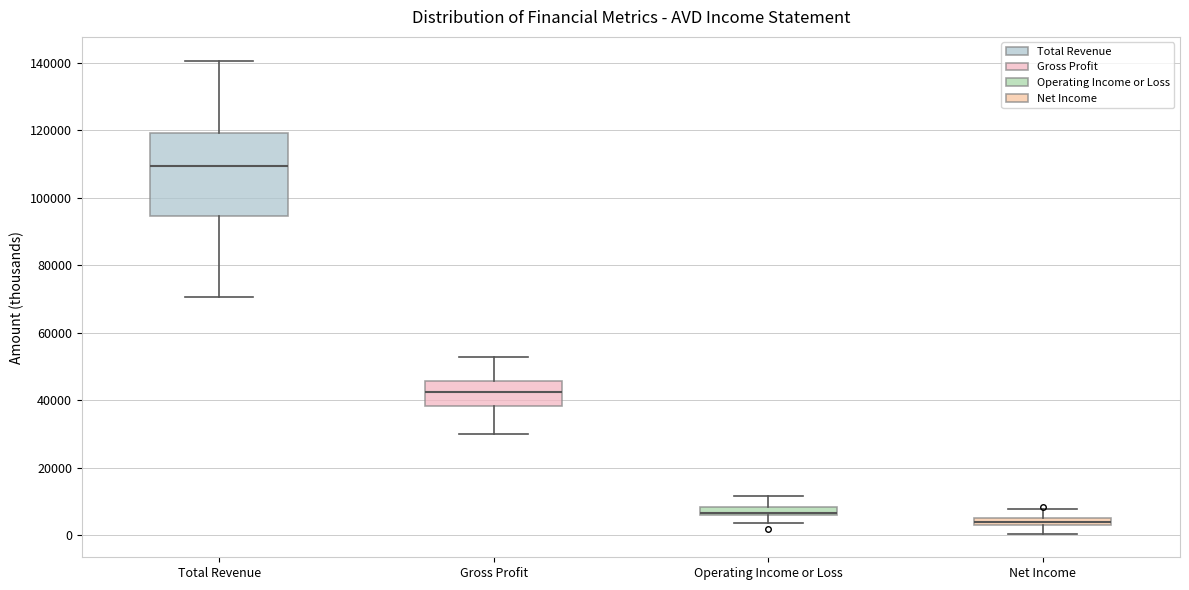

Where does the upper whisker of the box for Total Revenue end on the y-axis? The values are not printed on the chart, so give them approximately, as read against the axis.

140000